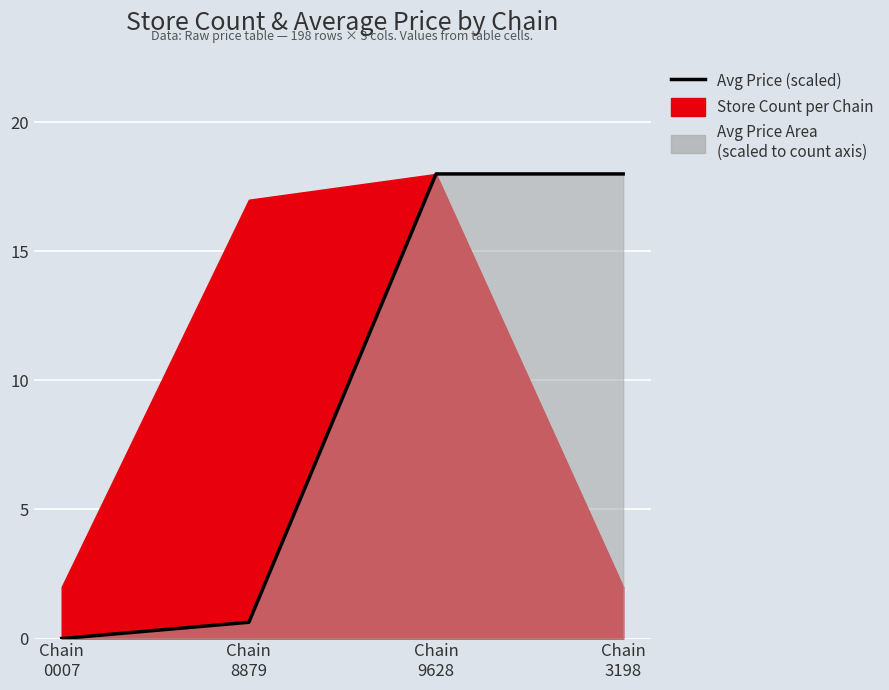

What is the value of the 3rd point from the left?

18.0